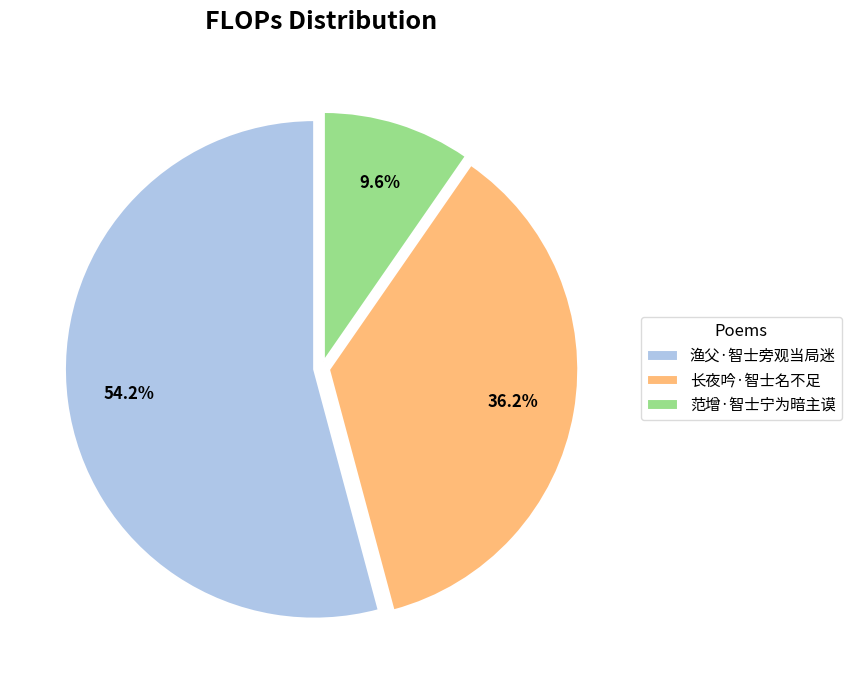

What percentage is the 长夜吟·智士名不足 slice, to the nearest percent?

36%